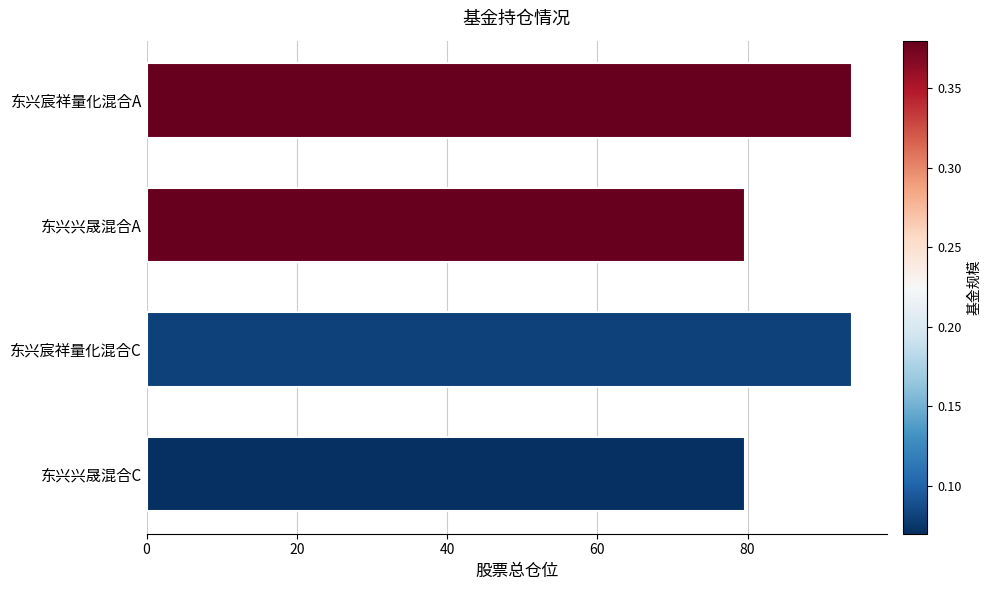

Reading top to bottom, extract all data points from this chart.

东兴宸祥量化混合A=93.9	东兴兴晟混合A=79.7	东兴宸祥量化混合C=93.9	东兴兴晟混合C=79.7